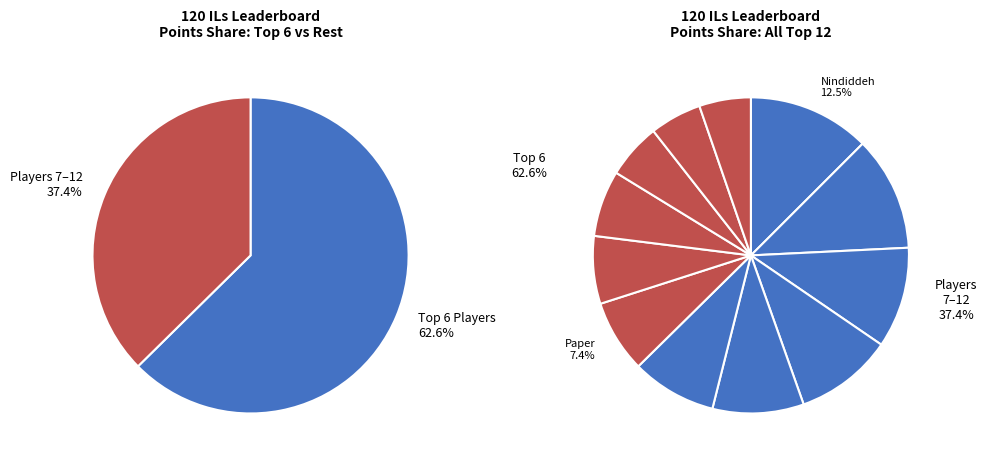

Which slice is the smallest?

JJsrl